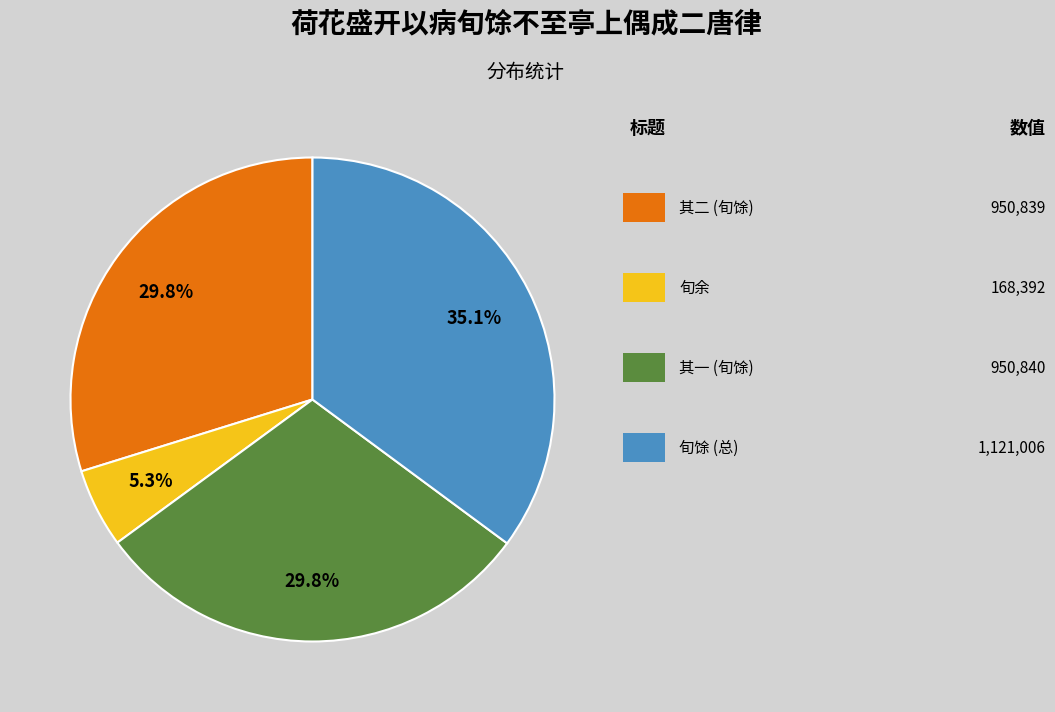

Is there a majority slice in this chart?

No